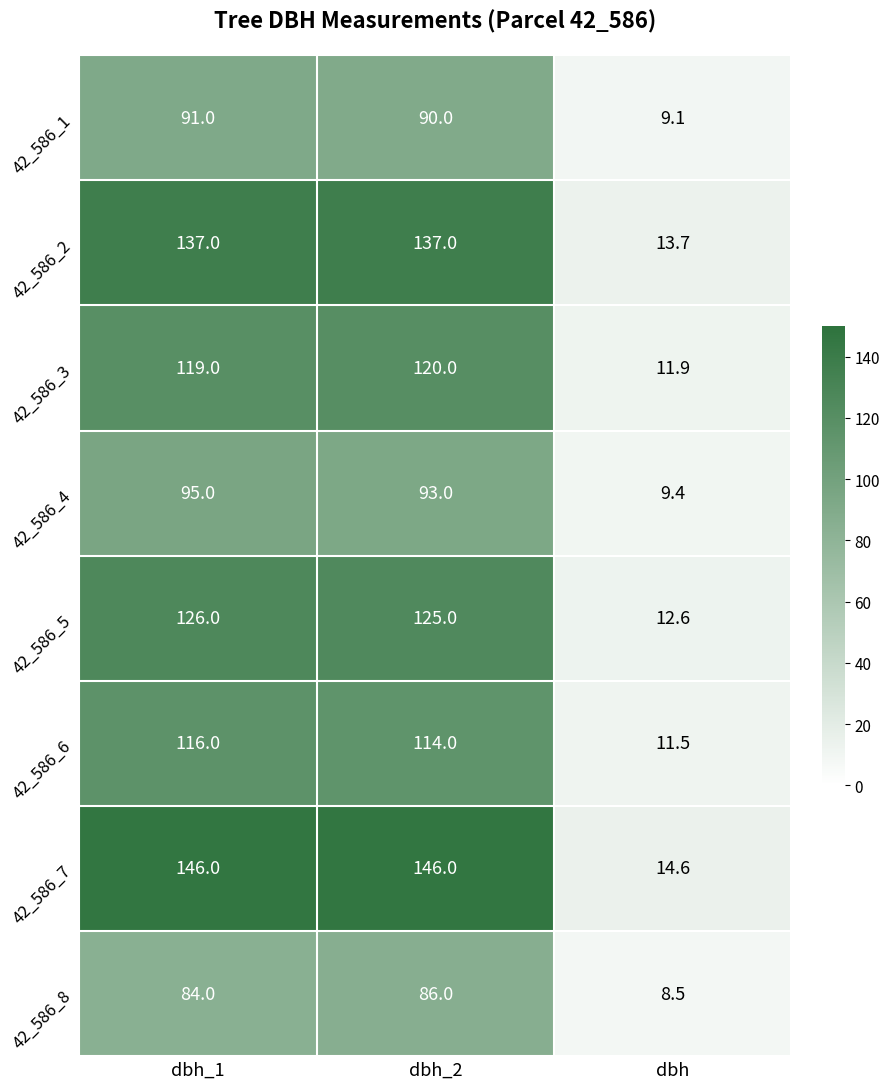

What is the total value across all series at dbh_1?

914.0